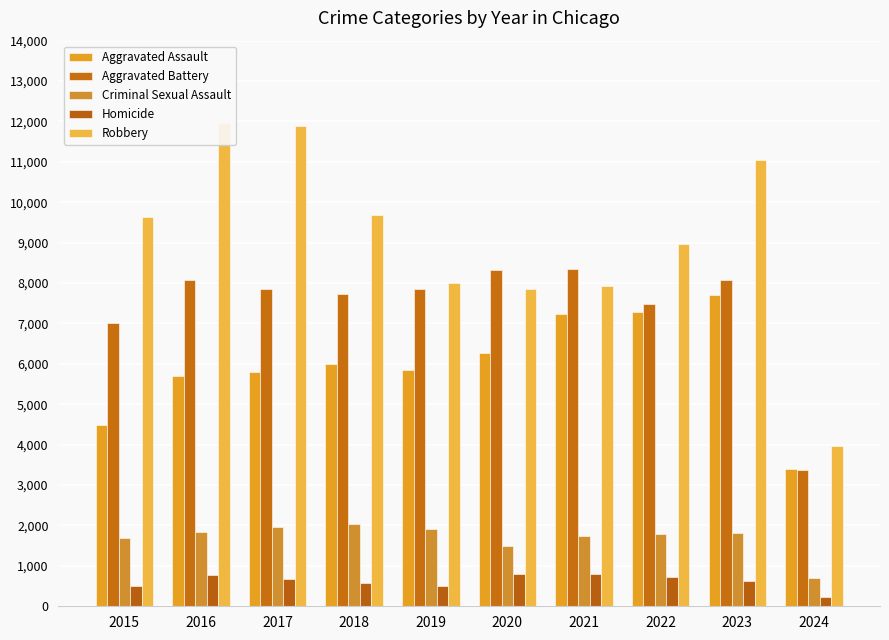

Which series changed the most between 2017 and 2021?

Robbery